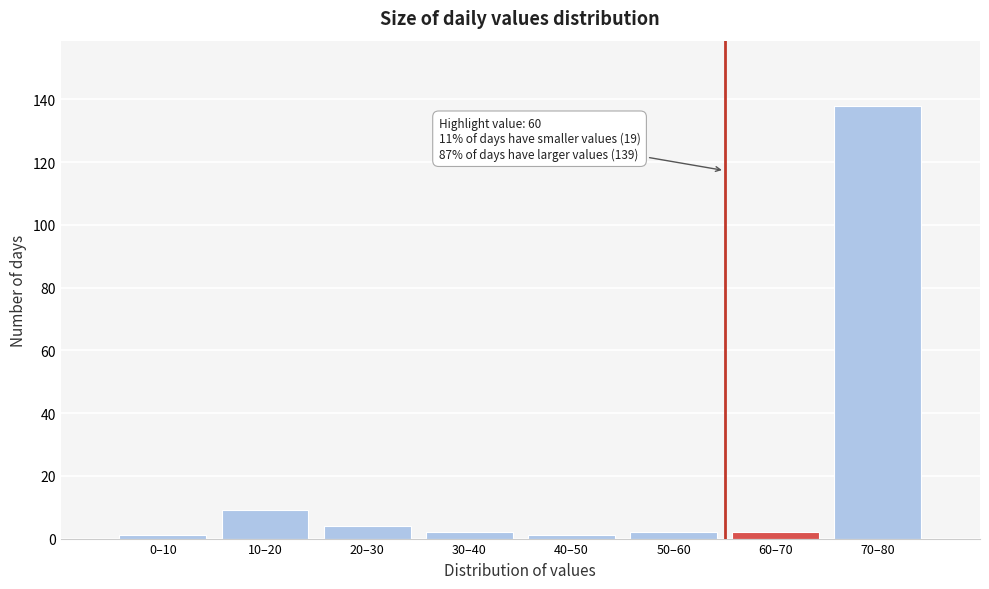

Reading left to right, list all the values displayed in this chart.

1	9	4	2	1	2	2	138